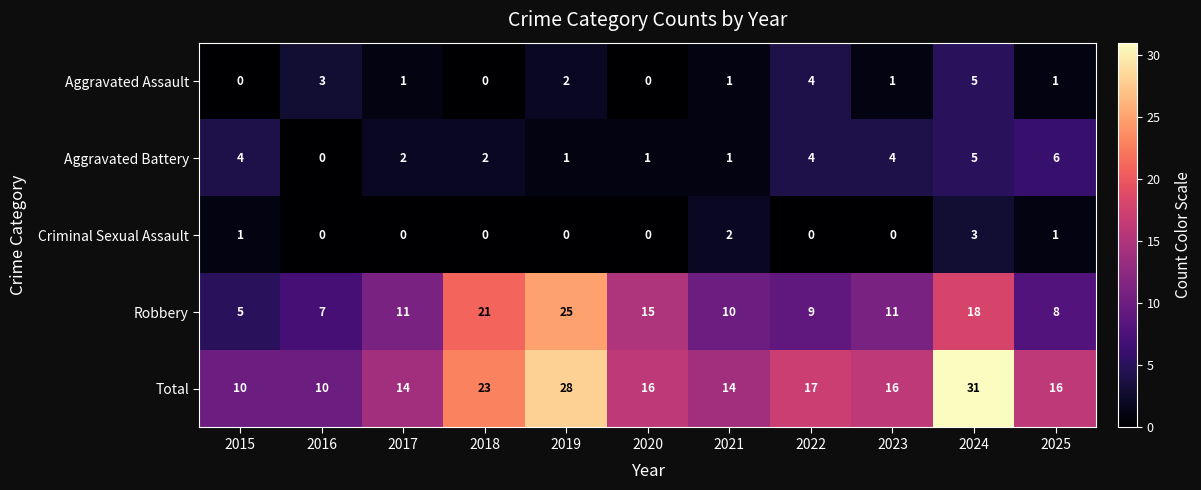

Read the Total value at 2020, to the nearest 5.

15